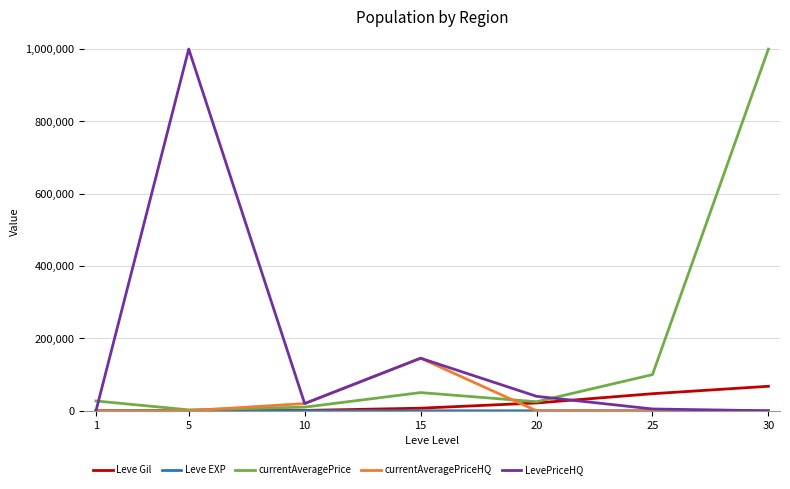

True or false: currentAveragePriceHQ has a value of 194414.6 at 15.

False